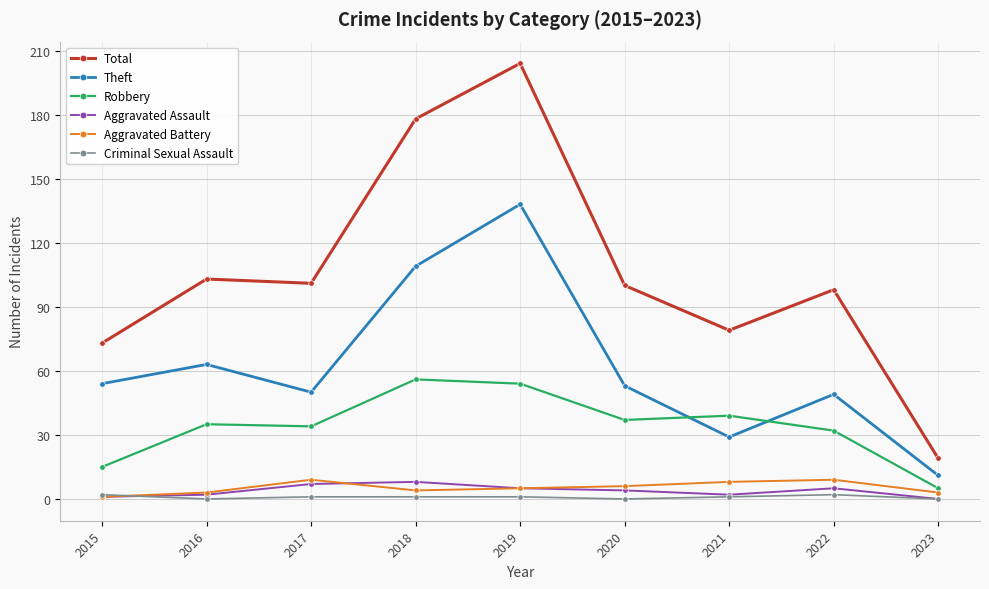

Reading left to right, what are all the values shown in this chart?

Total: 2015=73	2016=103	2017=101	2018=178	2019=204	2020=100	2021=79	2022=98	2023=19
Theft: 2015=54	2016=63	2017=50	2018=109	2019=138	2020=53	2021=29	2022=49	2023=11
Robbery: 2015=15	2016=35	2017=34	2018=56	2019=54	2020=37	2021=39	2022=32	2023=5
Aggravated Assault: 2015=1	2016=2	2017=7	2018=8	2019=5	2020=4	2021=2	2022=5	2023=0
Aggravated Battery: 2015=1	2016=3	2017=9	2018=4	2019=5	2020=6	2021=8	2022=9	2023=3
Criminal Sexual Assault: 2015=2	2016=0	2017=1	2018=1	2019=1	2020=0	2021=1	2022=2	2023=0